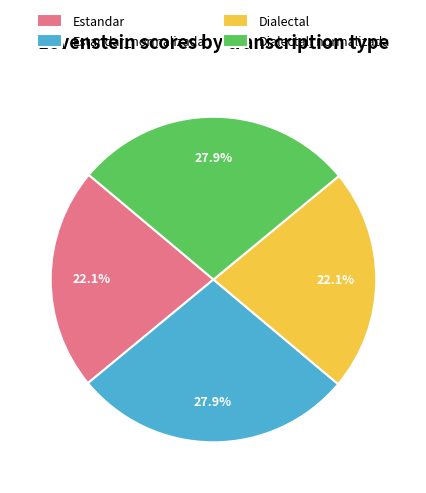

What portion of the pie excludes Estandar?

77.9%